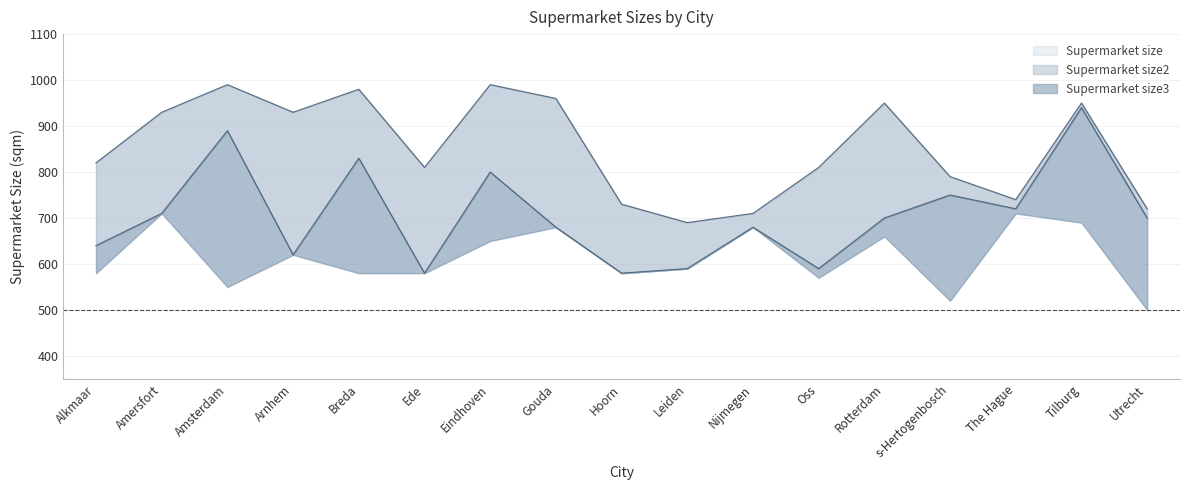

At how many categories does at least one series exceed 696?

16